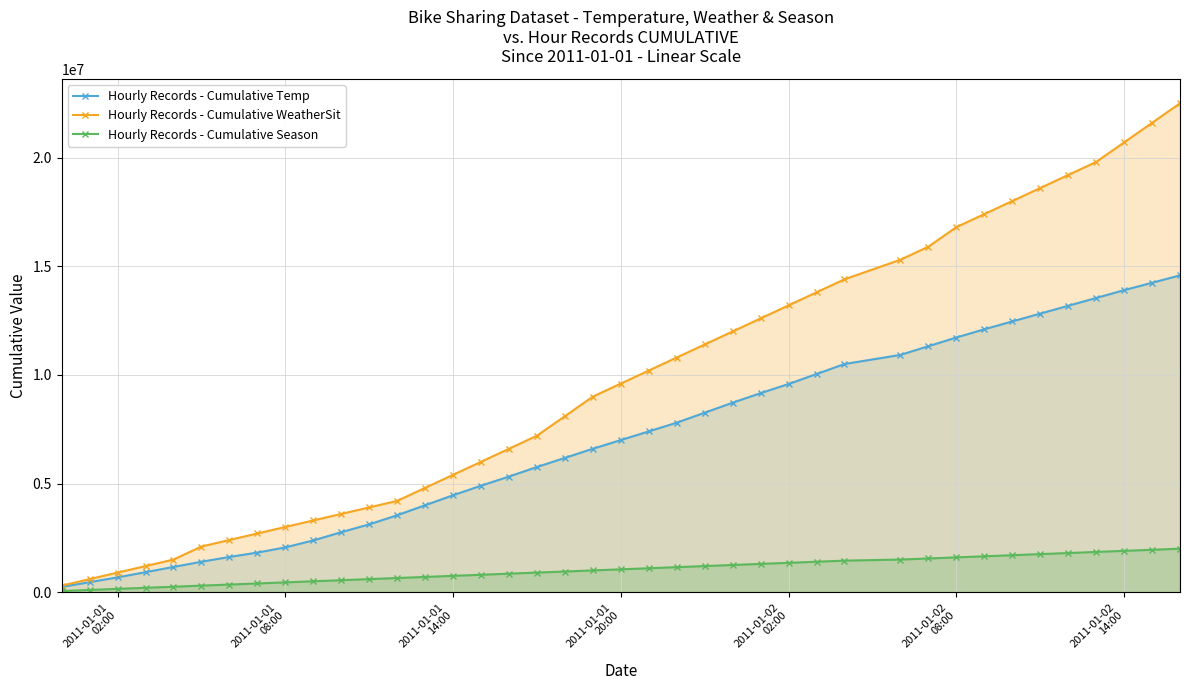

What is the maximum value for Hourly Records - Cumulative WeatherSit?

22500000.0